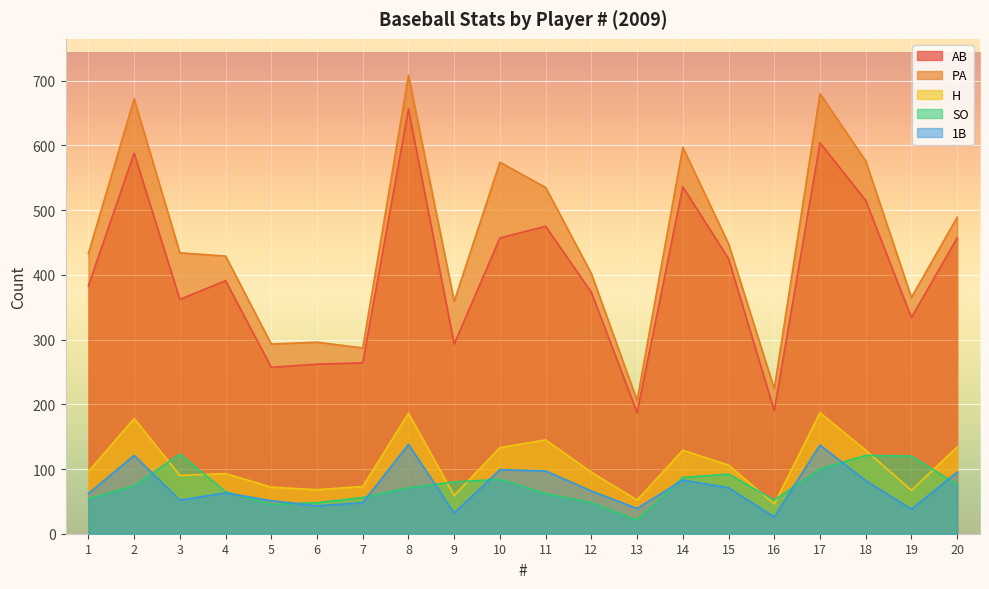

At which label does SO reach its peak?

3